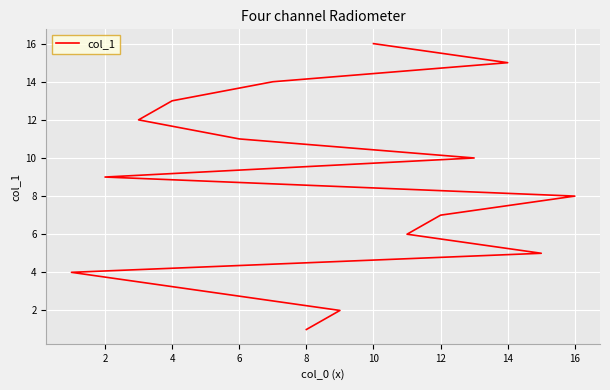

What is the average value?

8